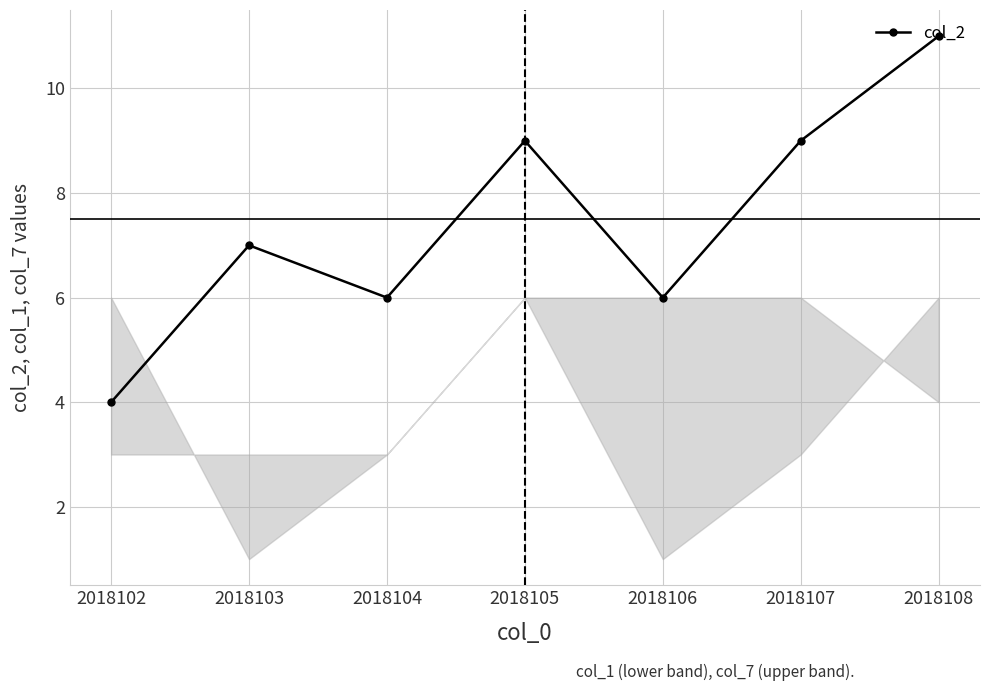

How many interior local peaks (higher than both neighbors) does the data have?

2